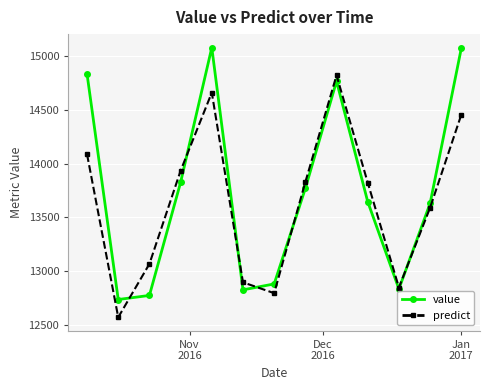

At how many categories does at least one series exceed 13553?

8